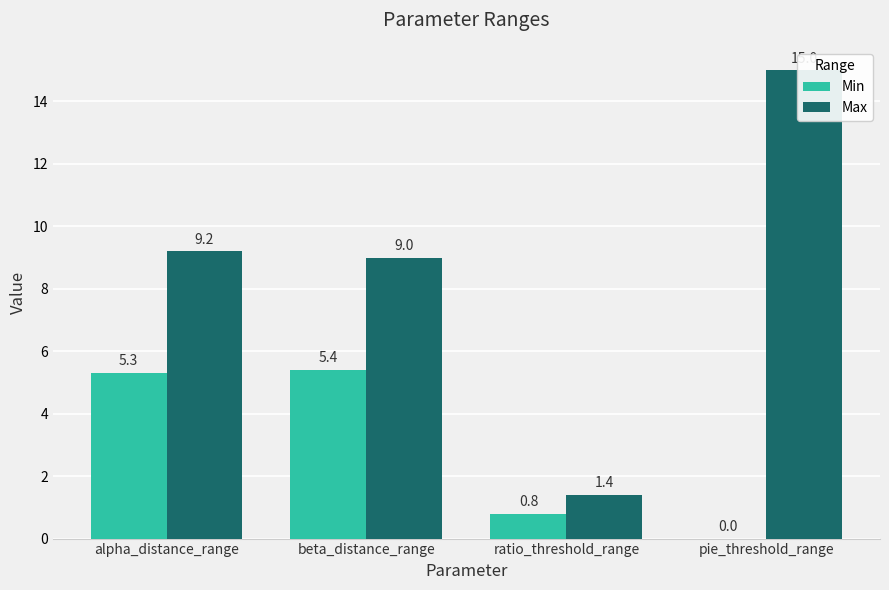

Between beta_distance_range and pie_threshold_range, which series saw the biggest shift?

Max